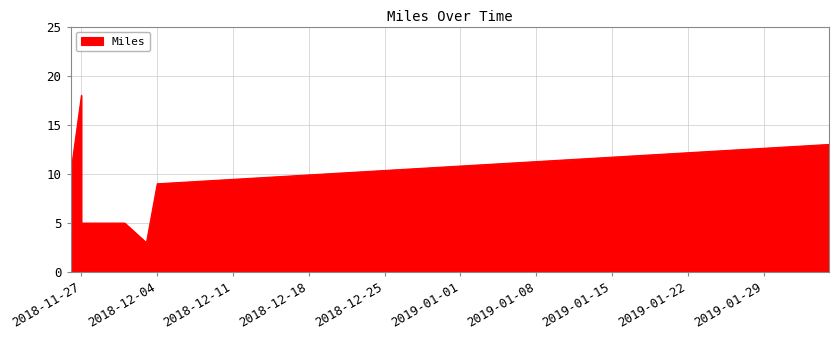

Which has a higher value, 2018-12-03 or 2018-12-04?

2018-12-04